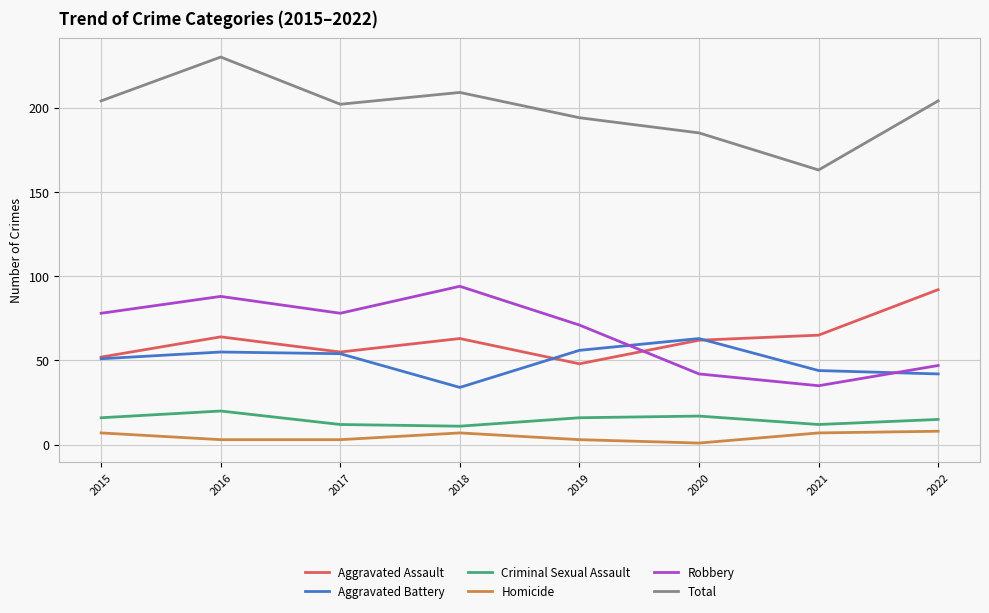

At how many categories does at least one series exceed 215?

1